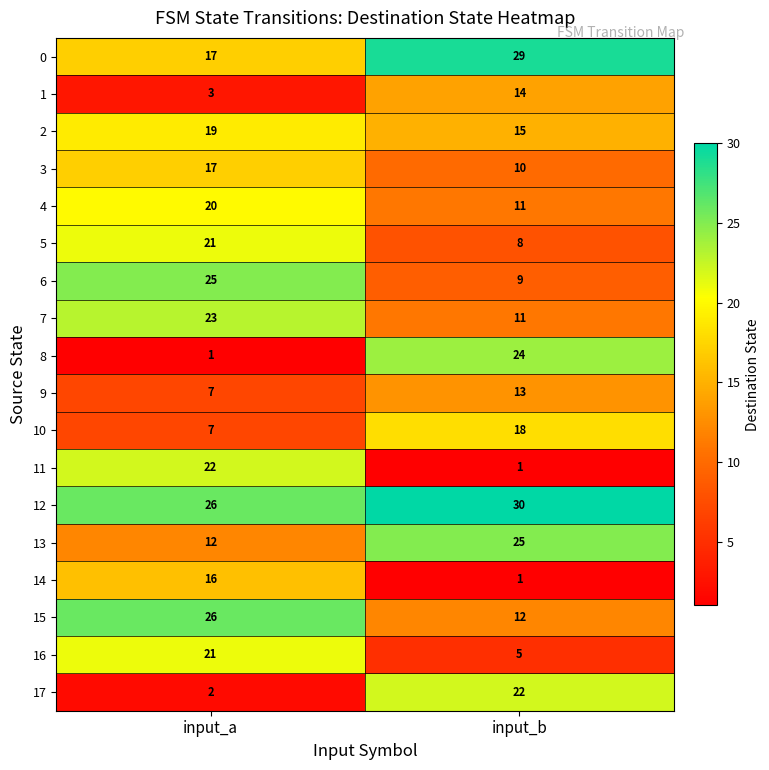

Rank the categories by 15 value from lowest to highest.

input_b, input_a